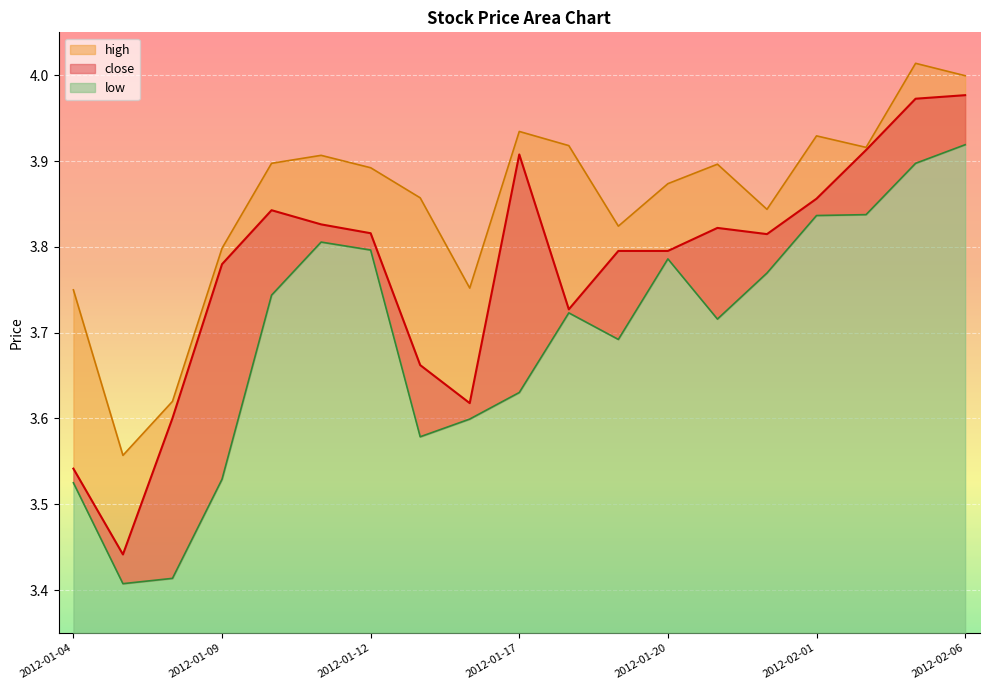

What is the label of the 19th point from the right?

2012-01-04